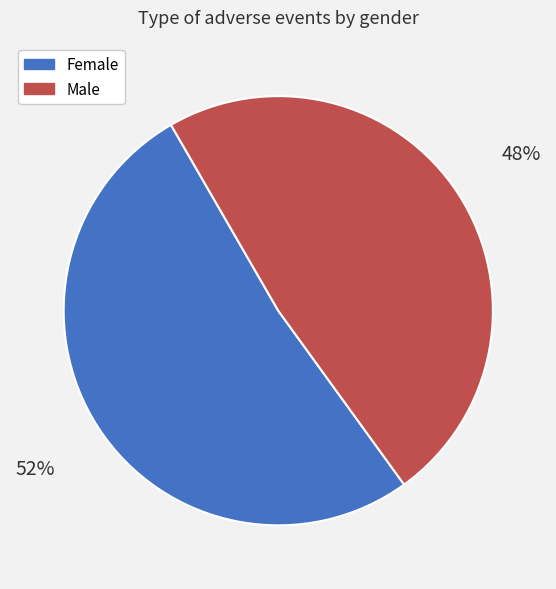

Which category accounts for the majority?

Female